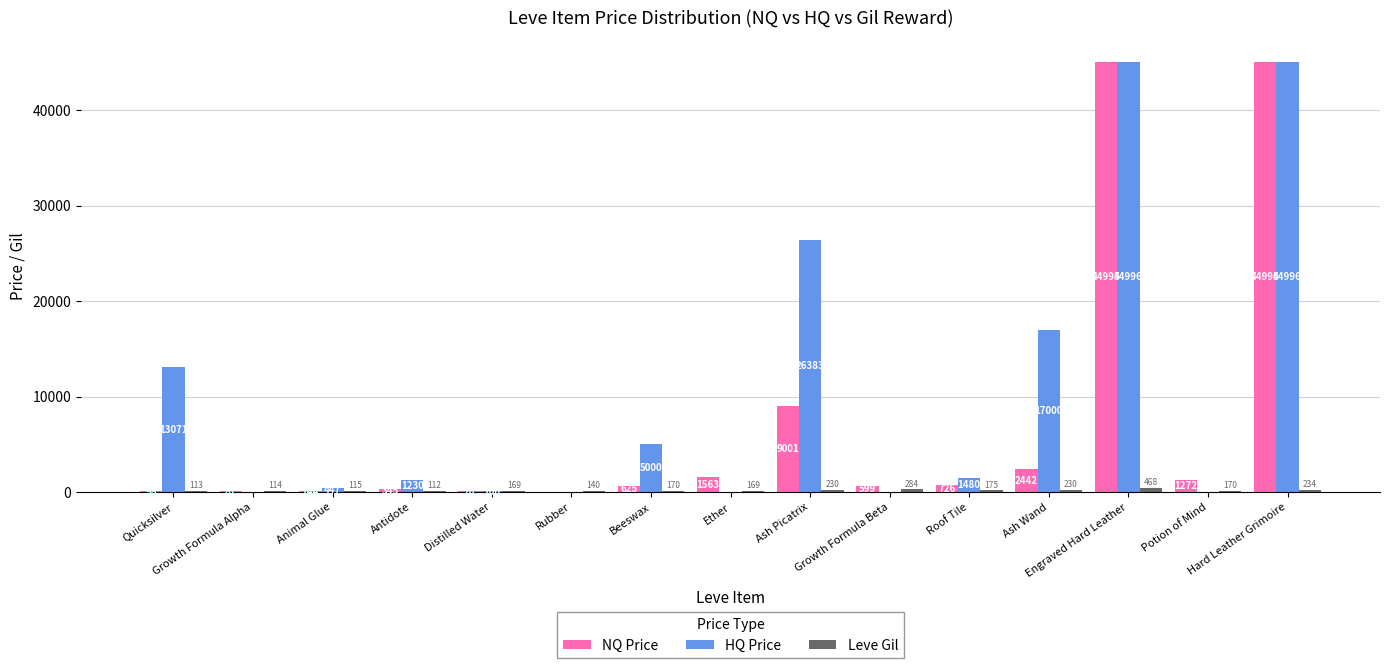

Which series has the largest total across all categories?

HQ Price